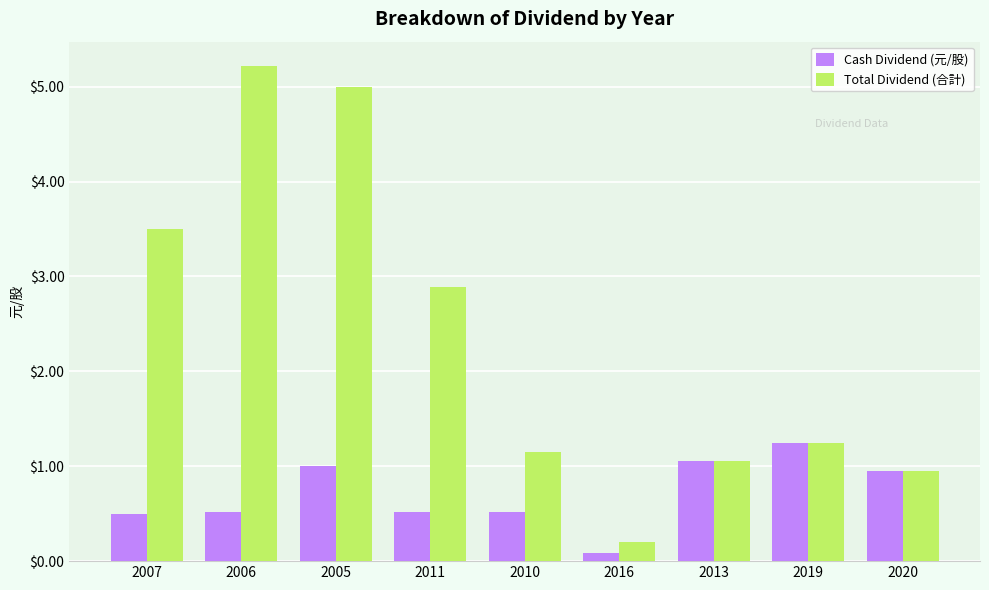

What is the label of the 6th bar from the left?

2016